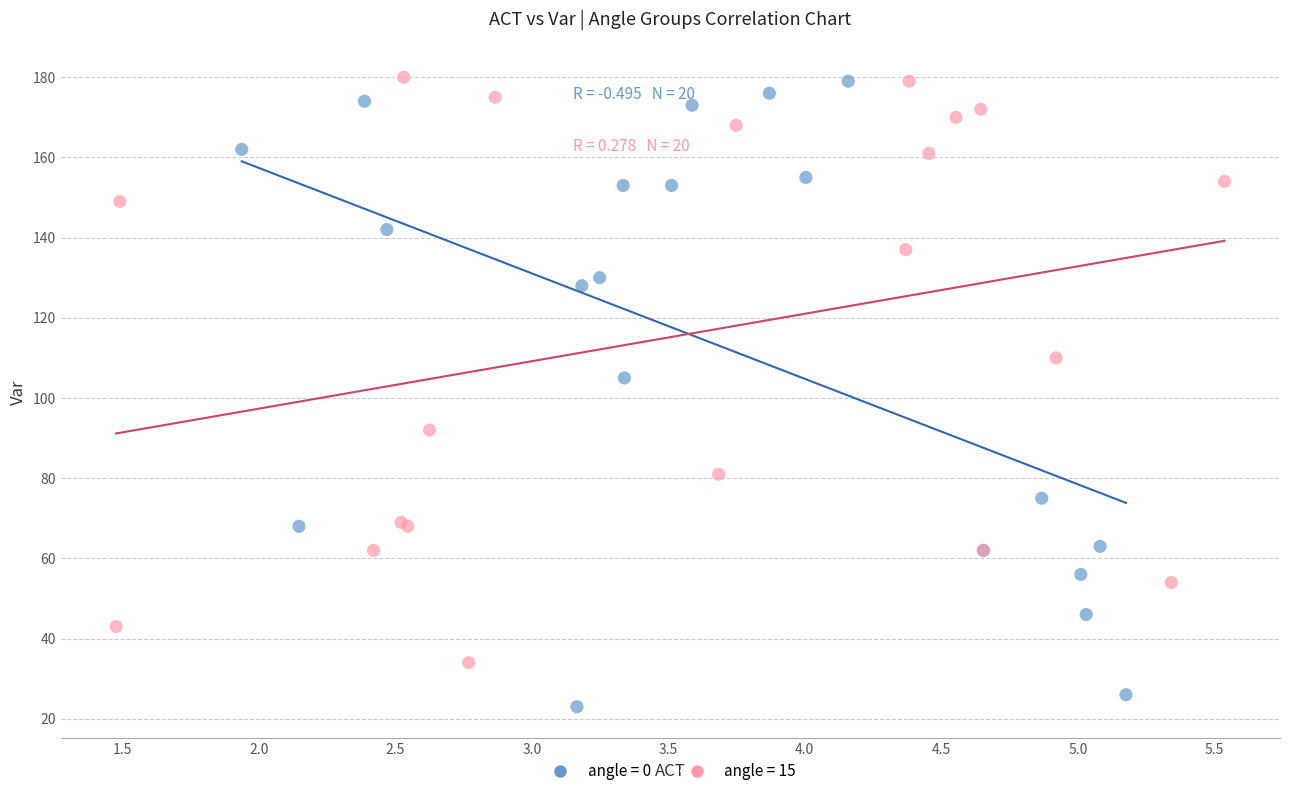

Which series reaches the minimum Y coordinate?

angle = 0